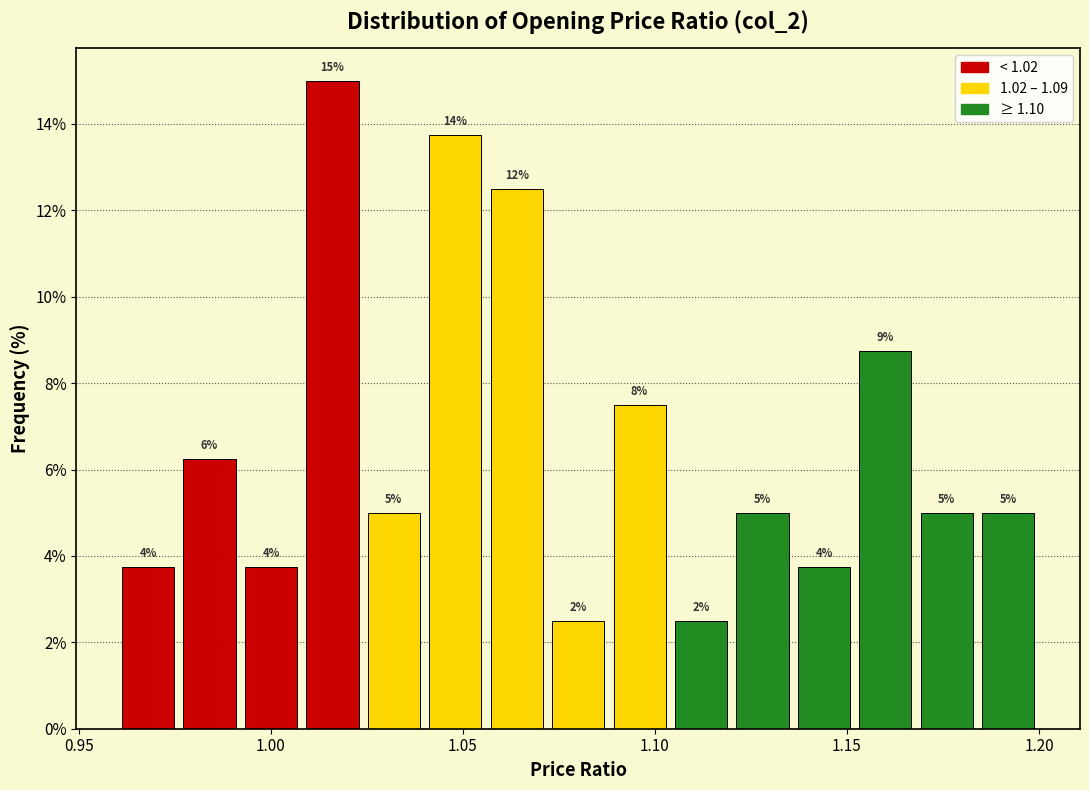

Read against the x-axis, roughly where is the centre of the tallest bar?

1.015